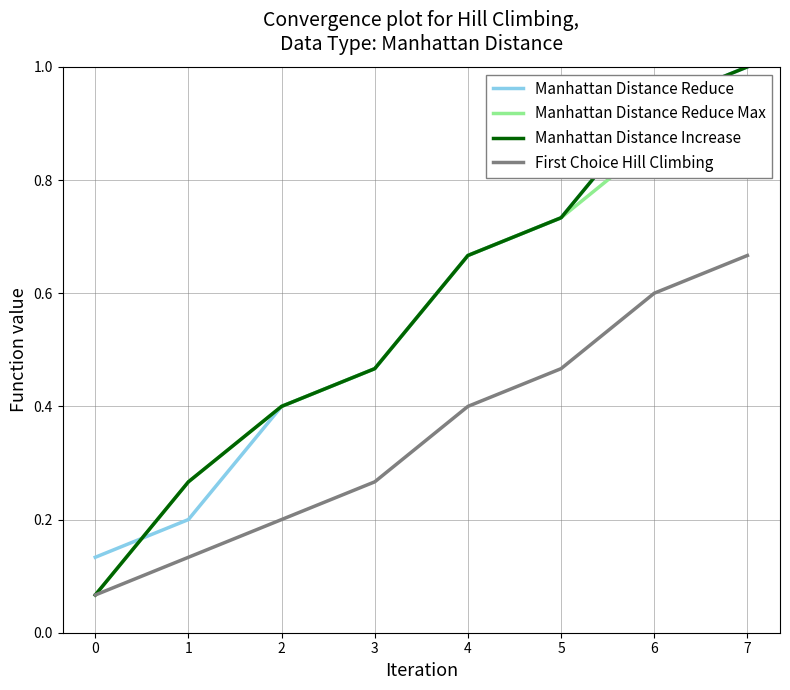

True or false: Manhattan Distance Reduce has more than 2 points higher than both neighbors.

False